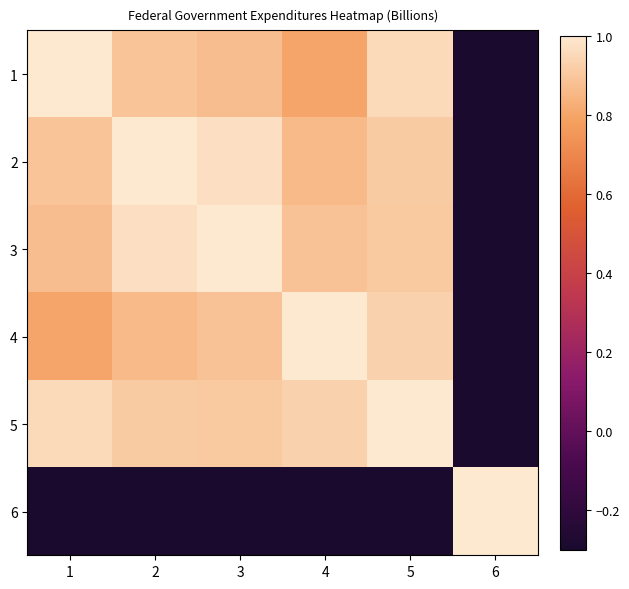

How many series are shown in this chart?

6